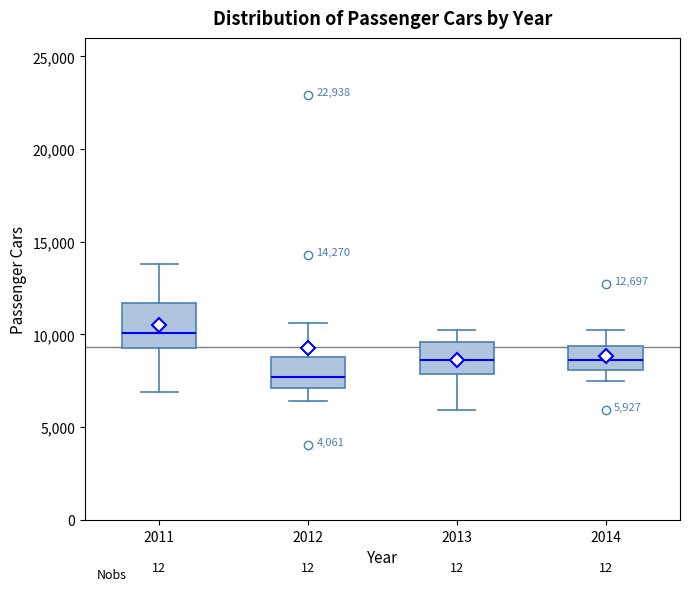

Which box has the highest median line?

2011